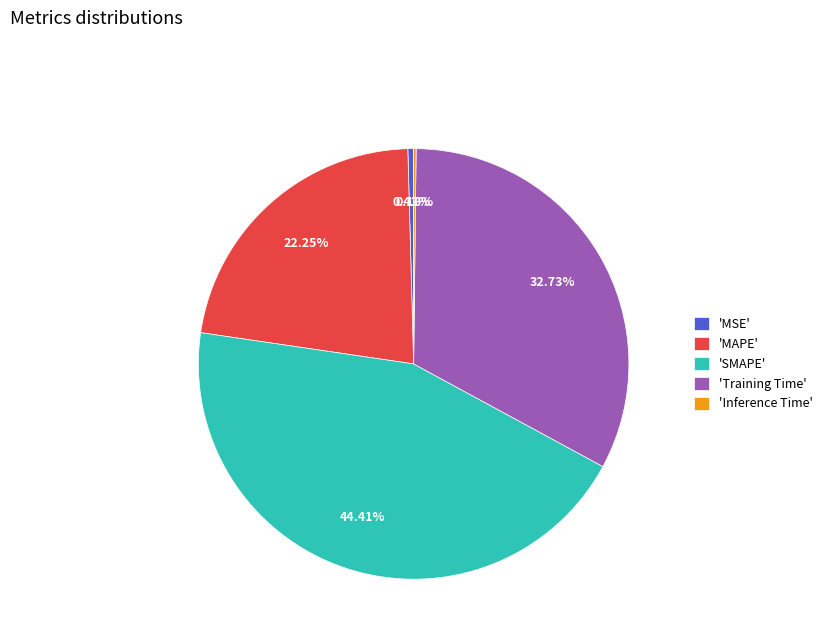

Which has a higher value, 'Training Time' or 'MSE'?

'Training Time'